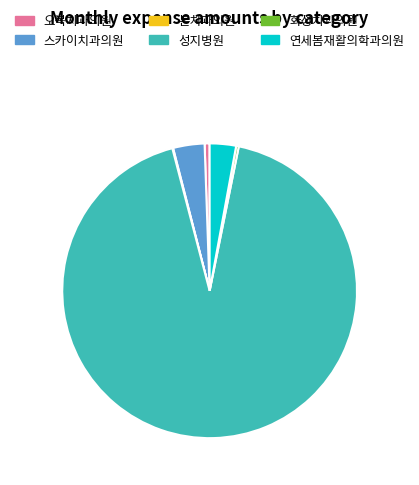

Do 오복치과의원 and 화성치과의원 together represent more than half of the pie?

No